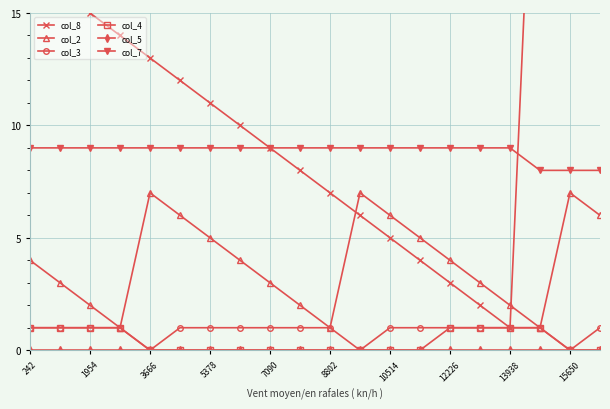

Does the chart have visible grid lines?

Yes